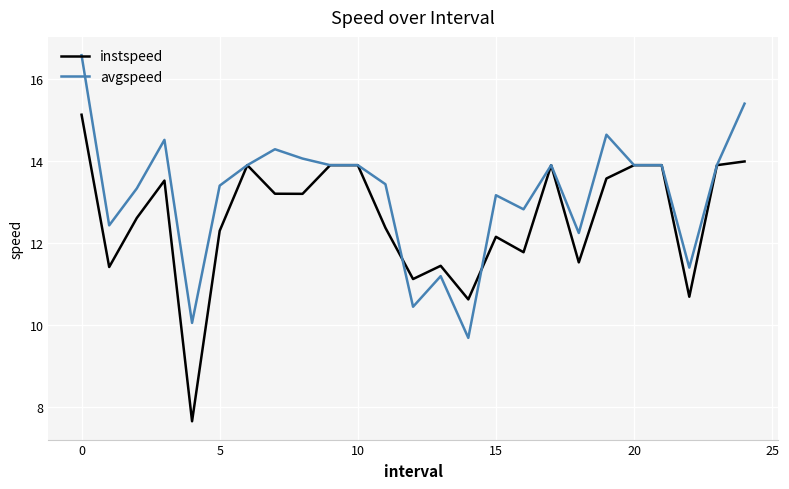

What is the average value of the avgspeed series?

13.2